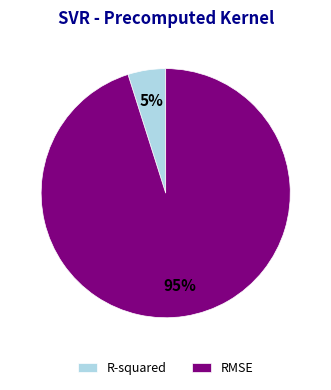

Does any single category account for the majority?

Yes